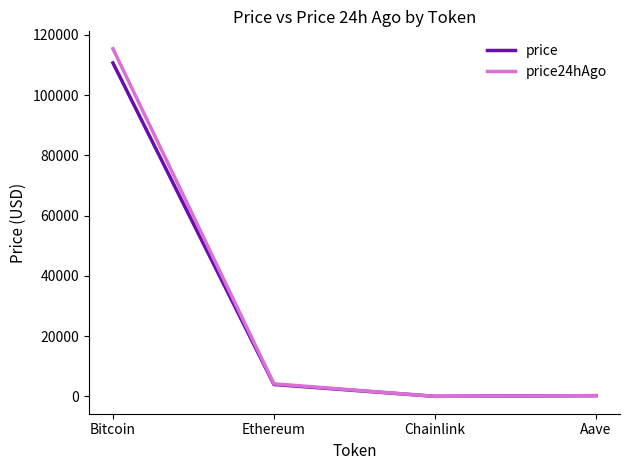

How many values in the price series are below 3948?

2